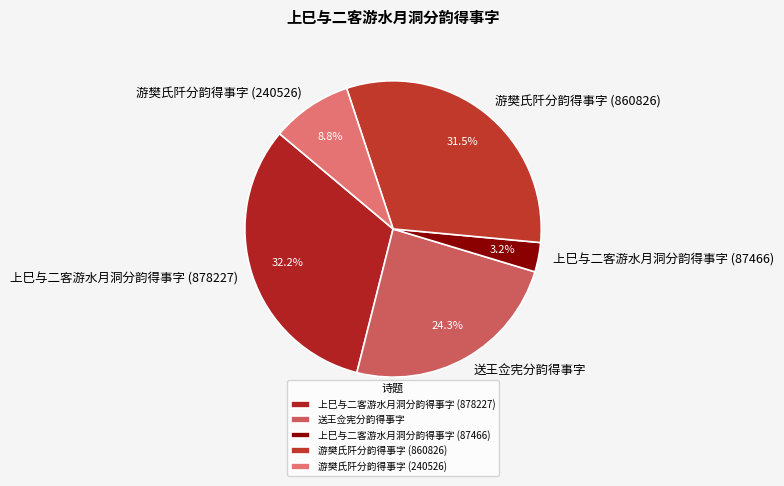

How many segments does this pie chart have?

5